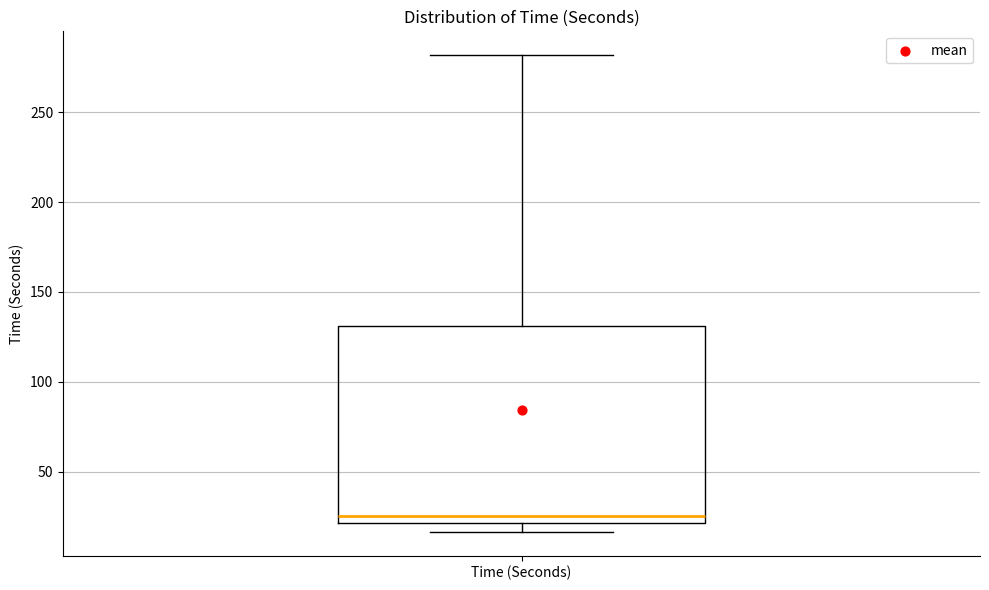

Where does the median line of the box for Time (Seconds) sit on the y-axis? The values are not printed on the chart, so give them approximately, as read against the axis.

25